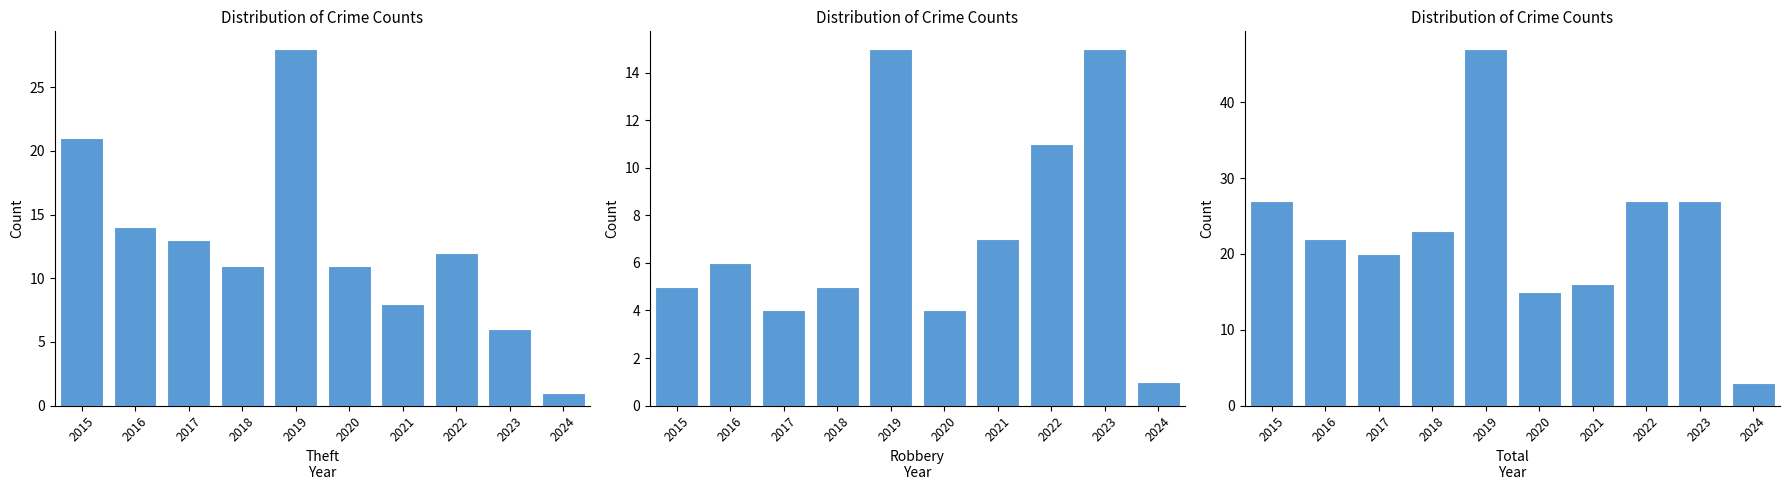

Count the number of categories in the chart.

10